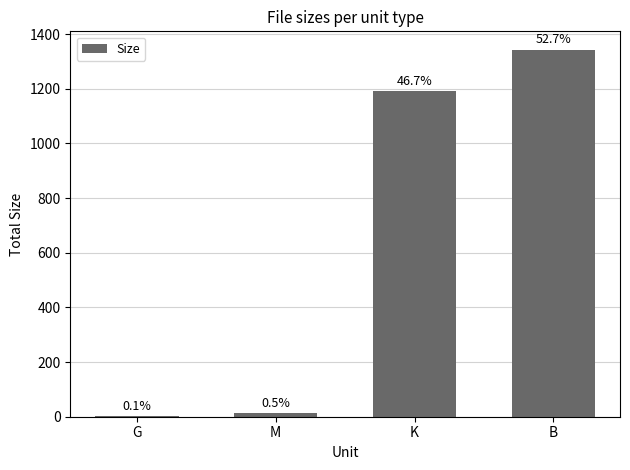

Are the bars horizontal?

No